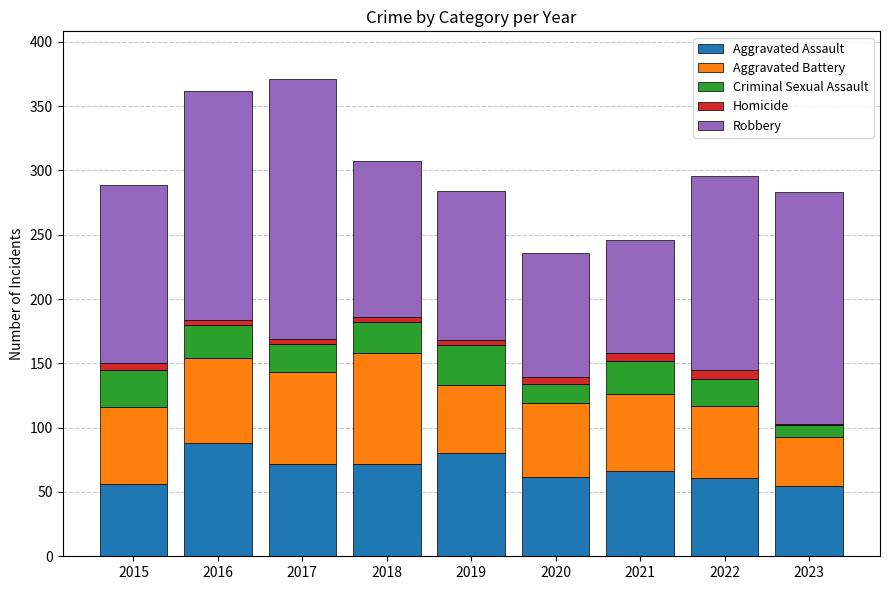

Read the Aggravated Battery value at 2016, to the nearest 5.

65